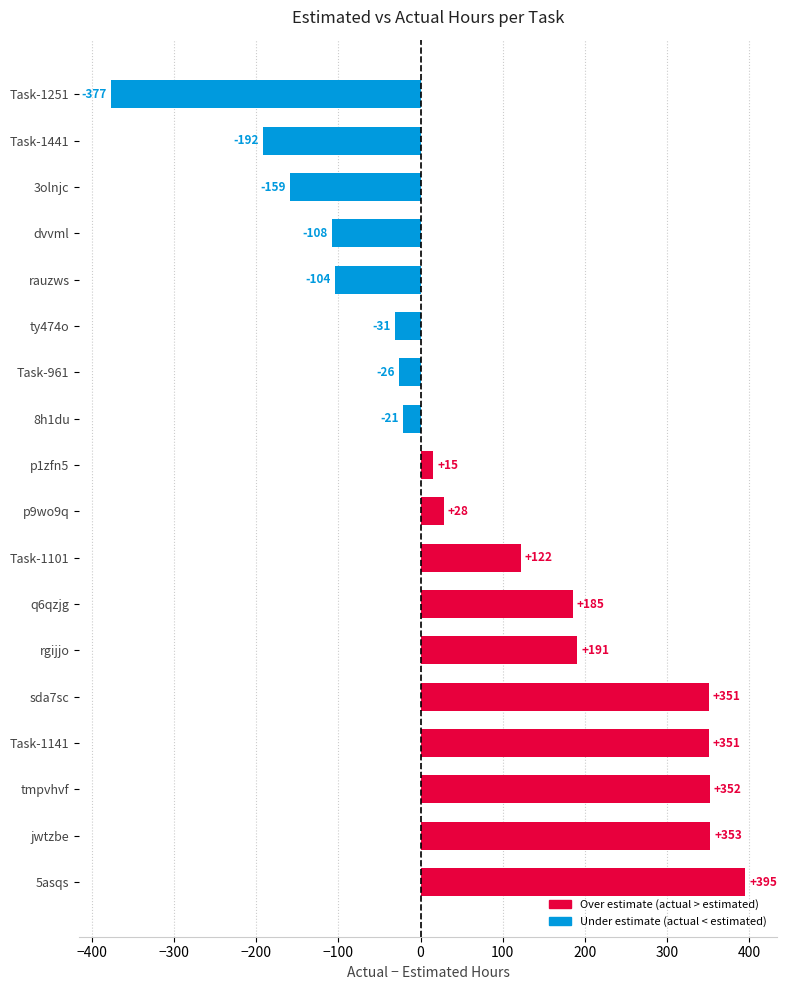

What is the difference between the maximum and second lowest values?

587